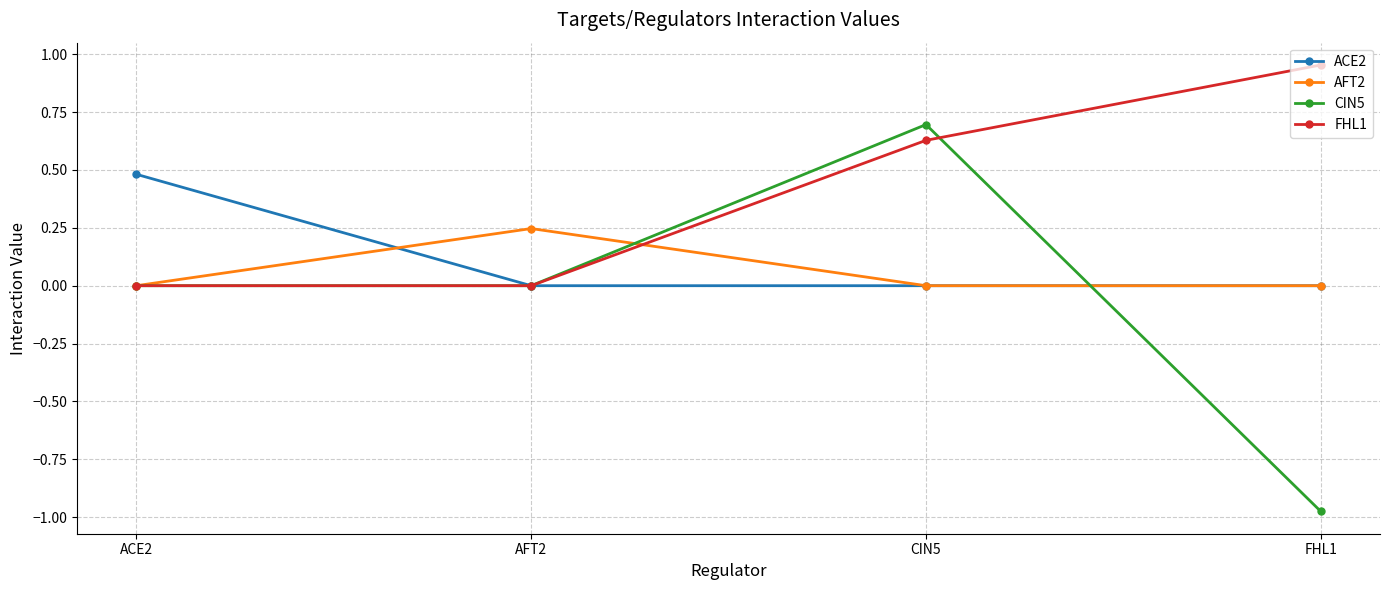

Rank the series by their maximum value, from lowest to highest.

AFT2, ACE2, CIN5, FHL1